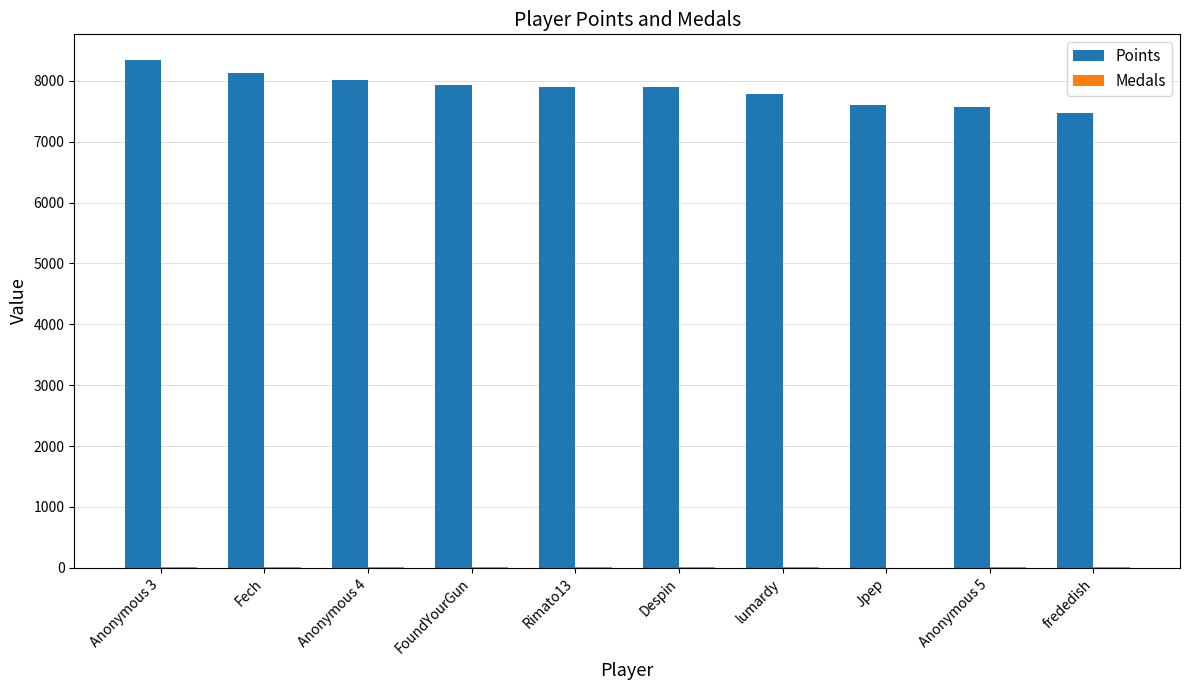

At which category does the chart reach its peak across all series?

Anonymous 3